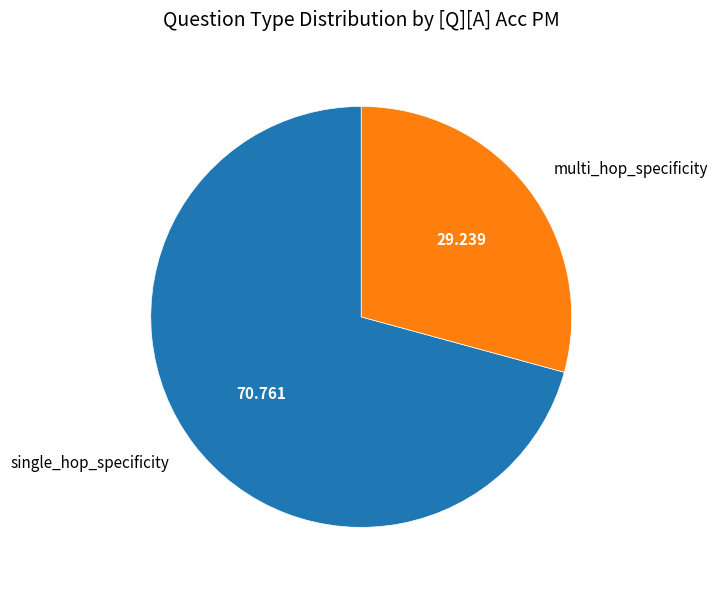

Which has a higher value, single_hop_specificity or multi_hop_specificity?

single_hop_specificity